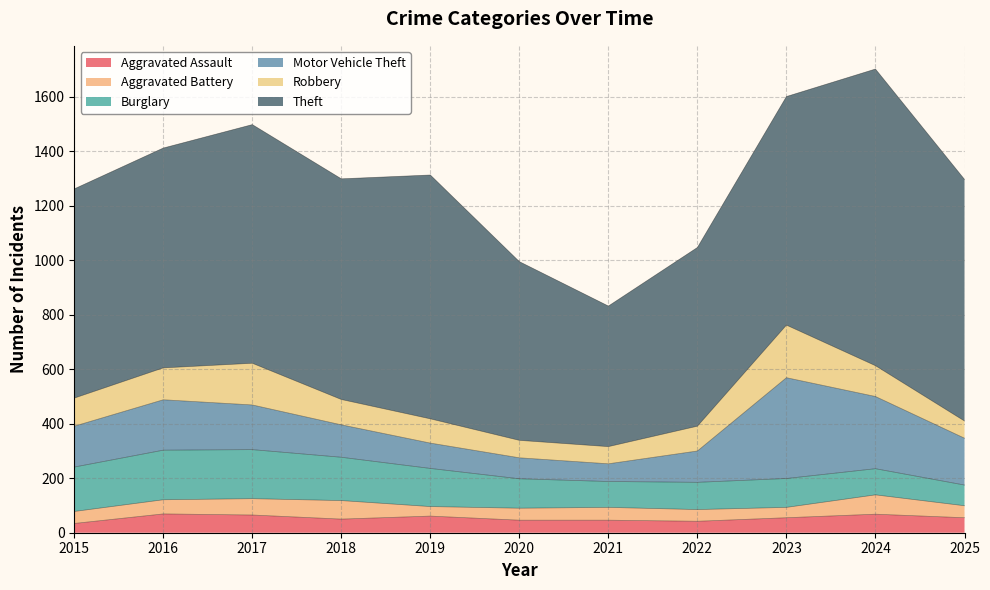

Which series has the largest total across all categories?

Theft